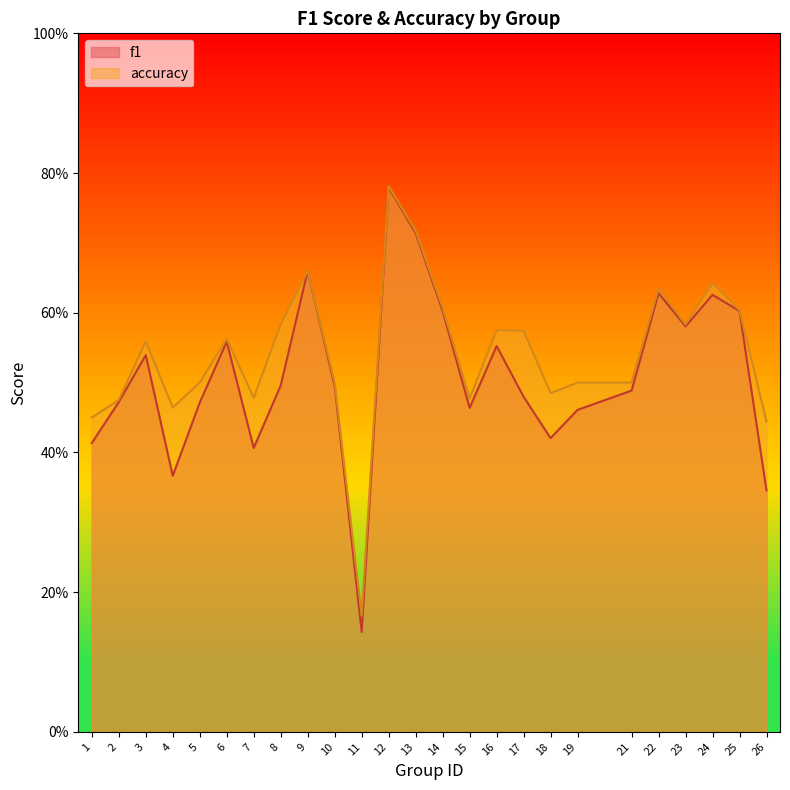

In accuracy, how many points are lower than both neighbors (excluding endpoints)?

6